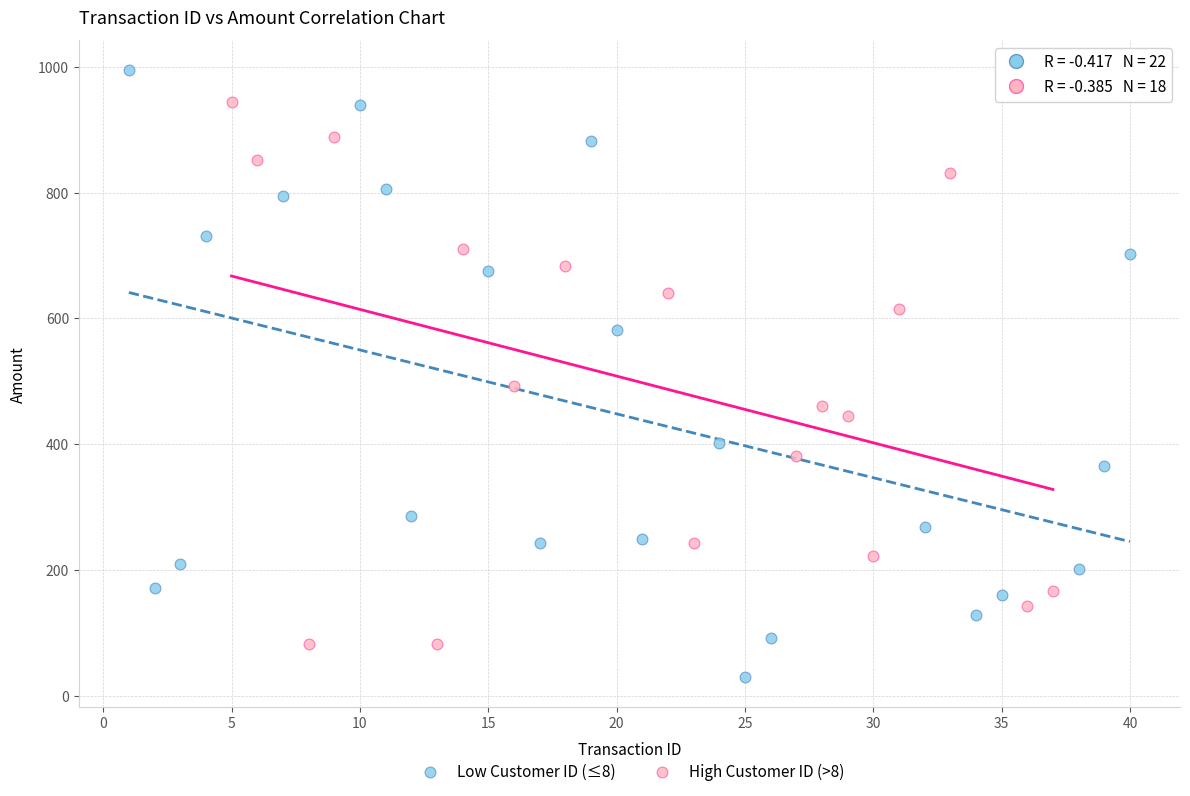

Which series reaches the maximum Y coordinate?

Low Customer ID (≤8)